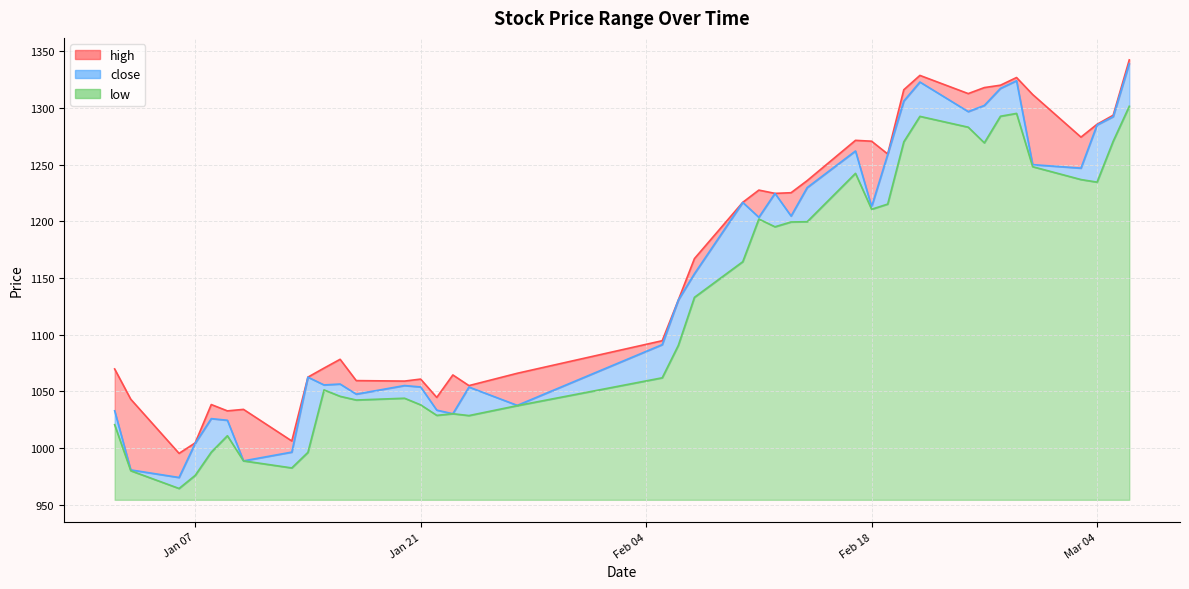

Which has a higher value, 2025-01-02 or 2025-01-15?

2025-01-15